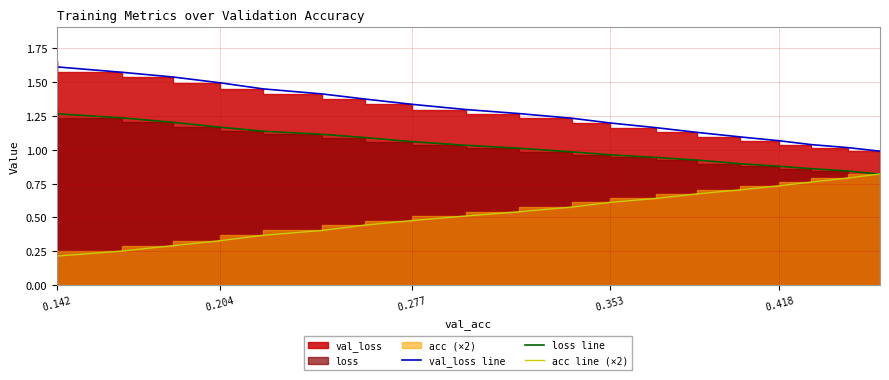

List the series in order of their peak value, highest first.

val_loss line, loss line, acc line (×2)